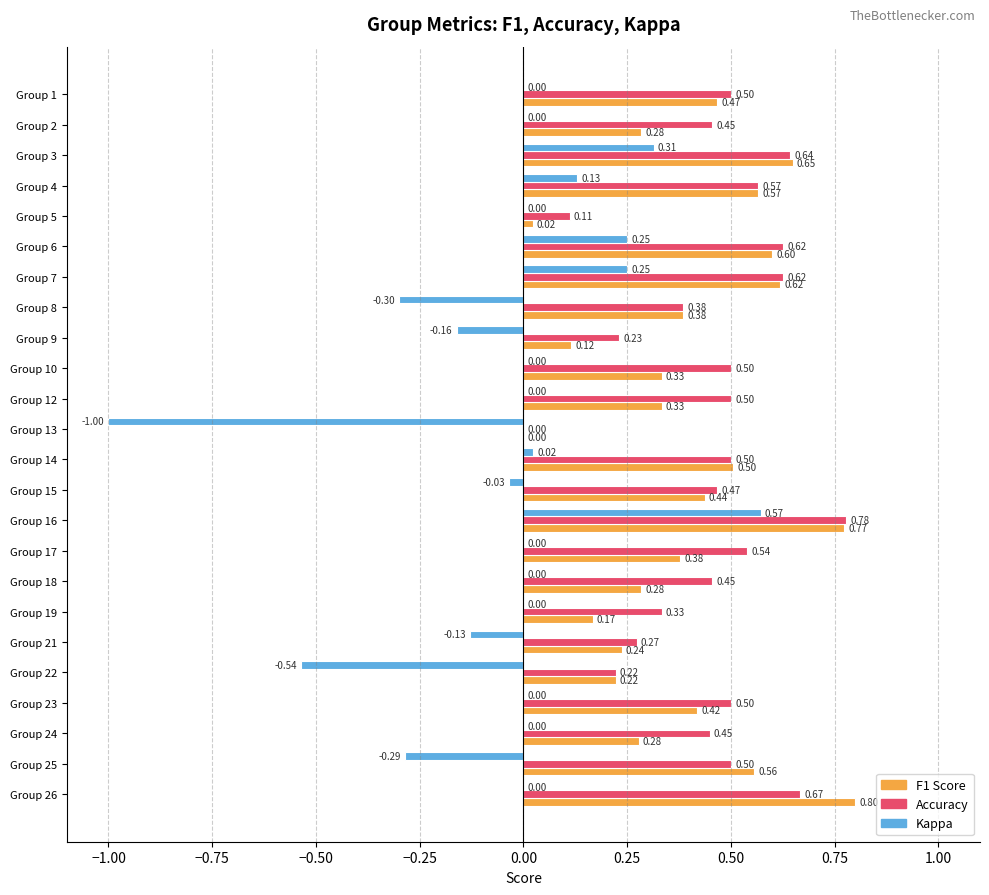

At which category is the sum across all series the highest?

Group 16